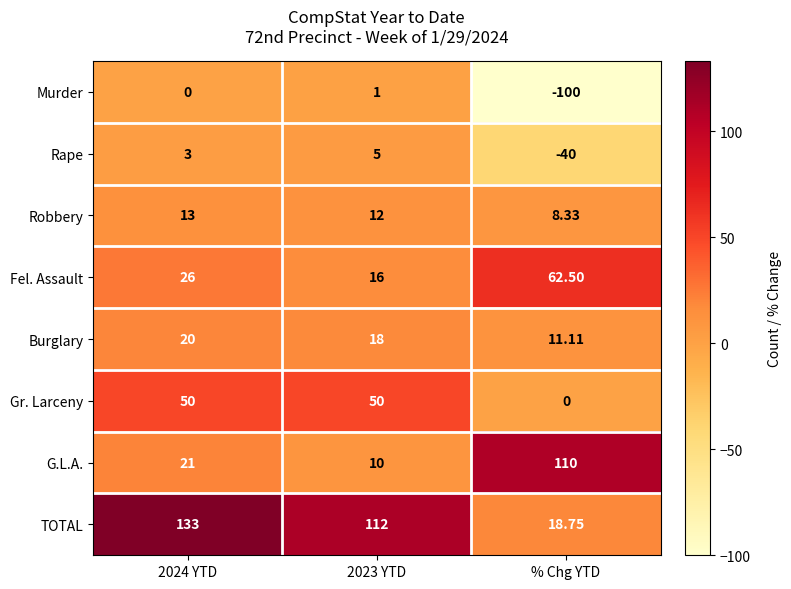

Rank the series at 2023 YTD from lowest to highest value.

Murder, Rape, G.L.A., Robbery, Fel. Assault, Burglary, Gr. Larceny, TOTAL